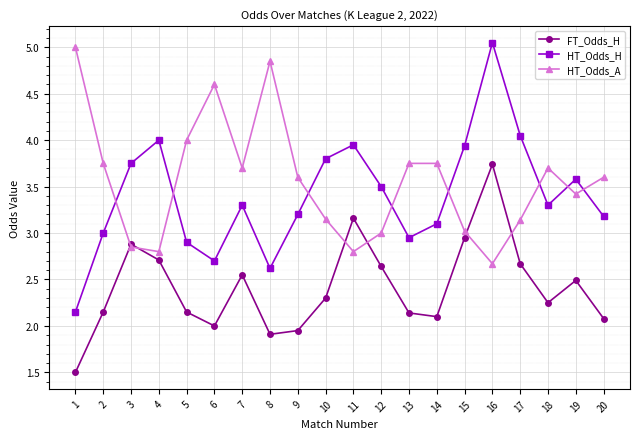

How many data points does each series have?

20